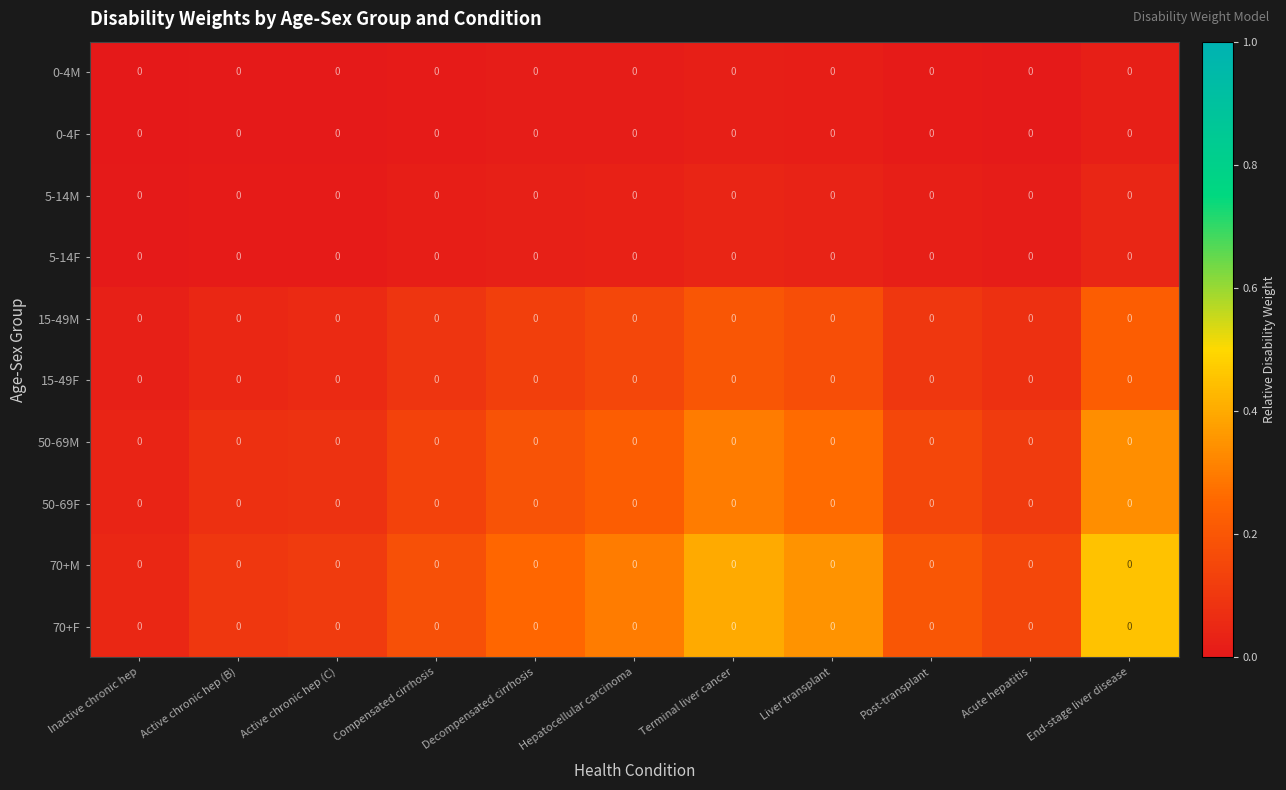

What is the spread (max minus min) of values at Terminal liver cancer?

0.4